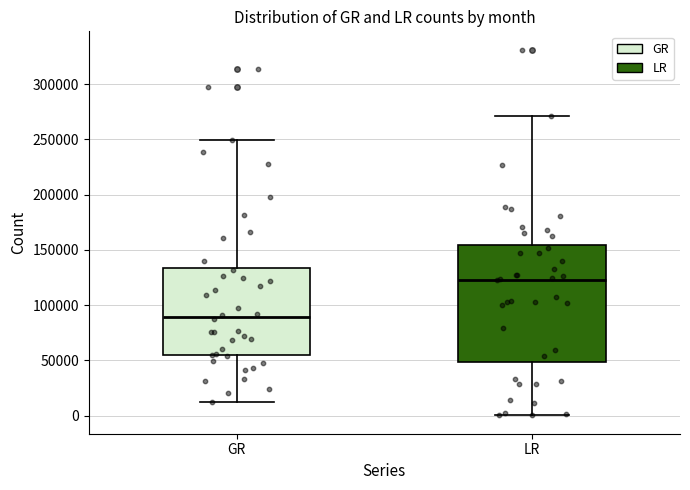

Comparing the boxes themselves (not the whiskers), which one is the tallest?

LR